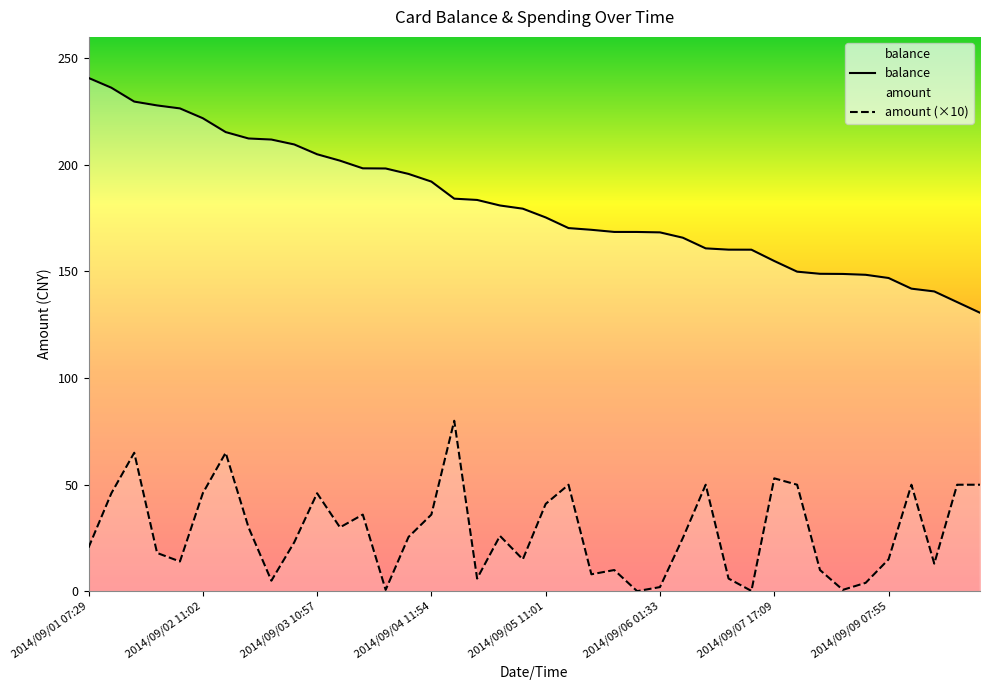

What is the average value of the amount (×10) series?

28.0